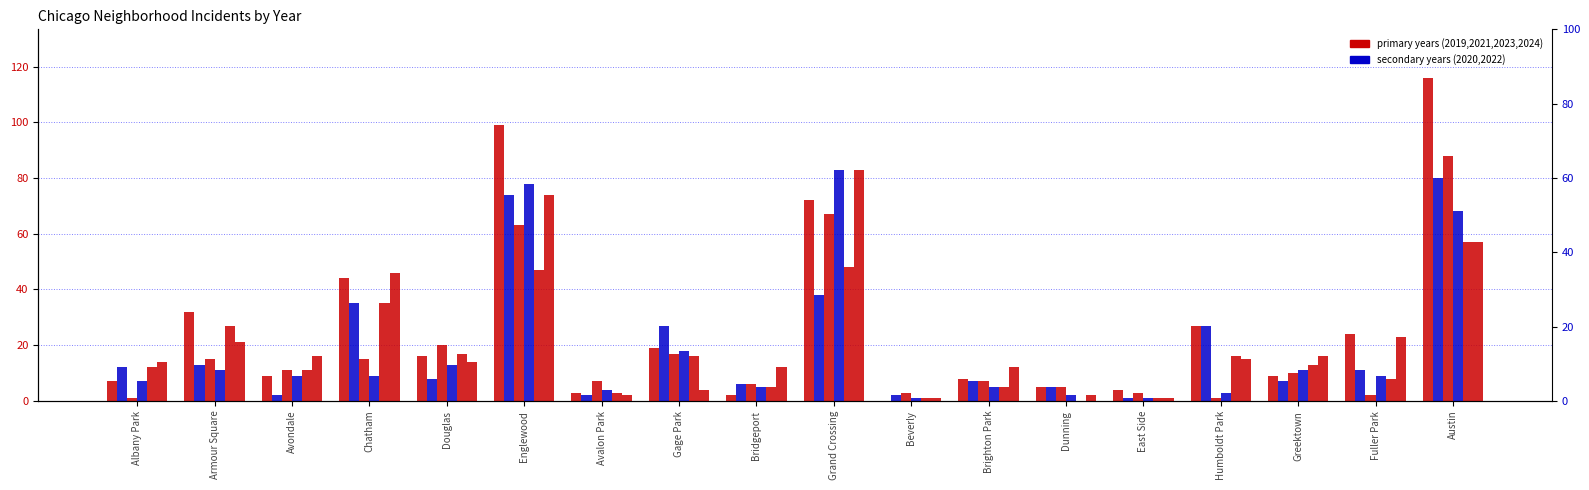

What is the label of the 6th bar from the left?

Englewood